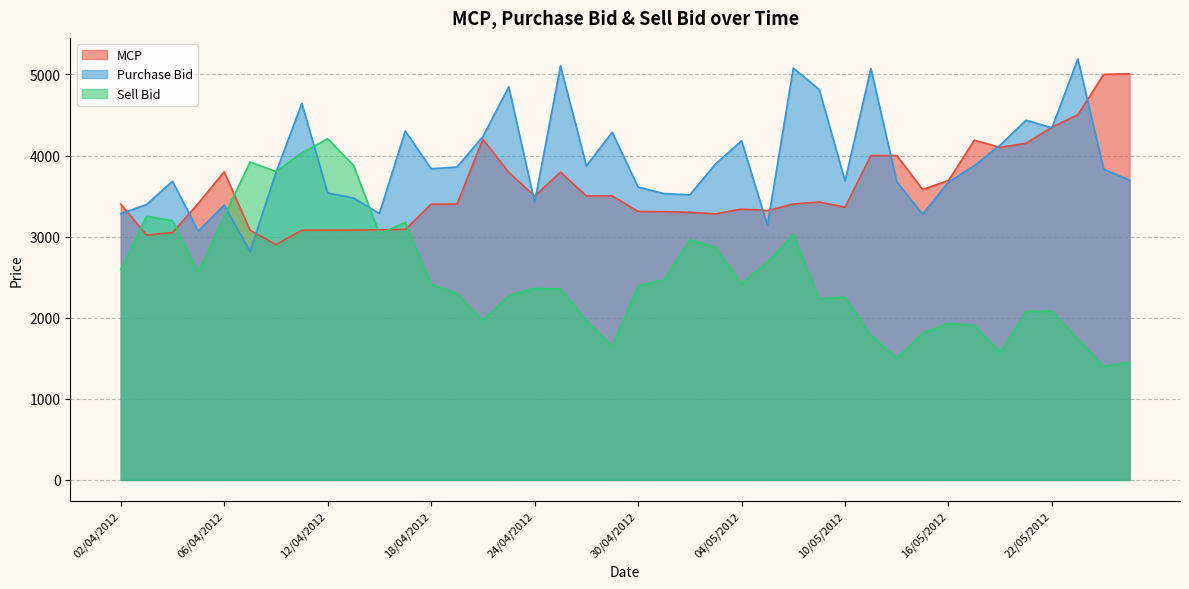

Between 21/05/2012 and 09/04/2012, which is larger?

21/05/2012